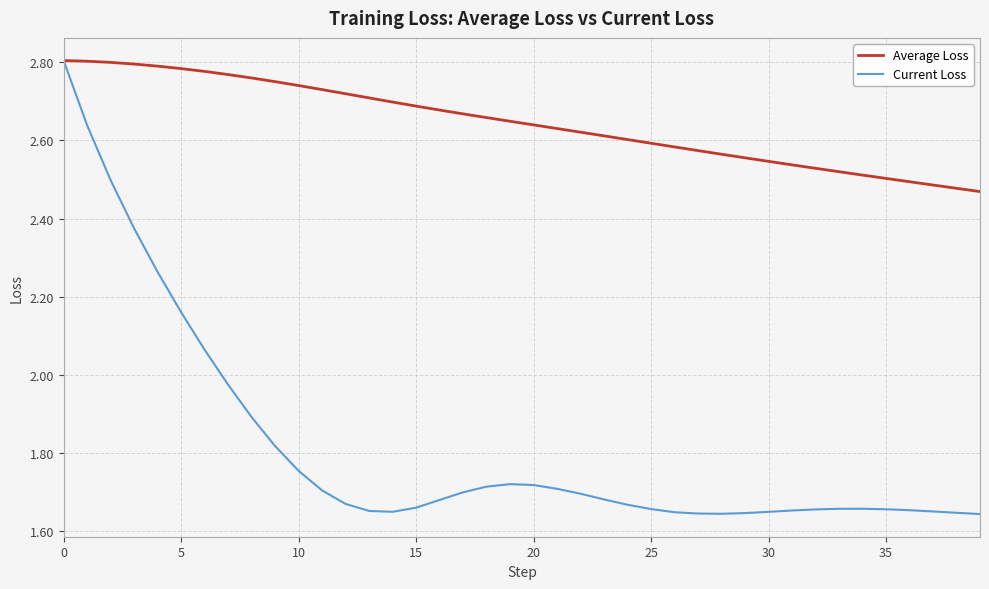

Which series has the largest range (max minus min)?

Current Loss